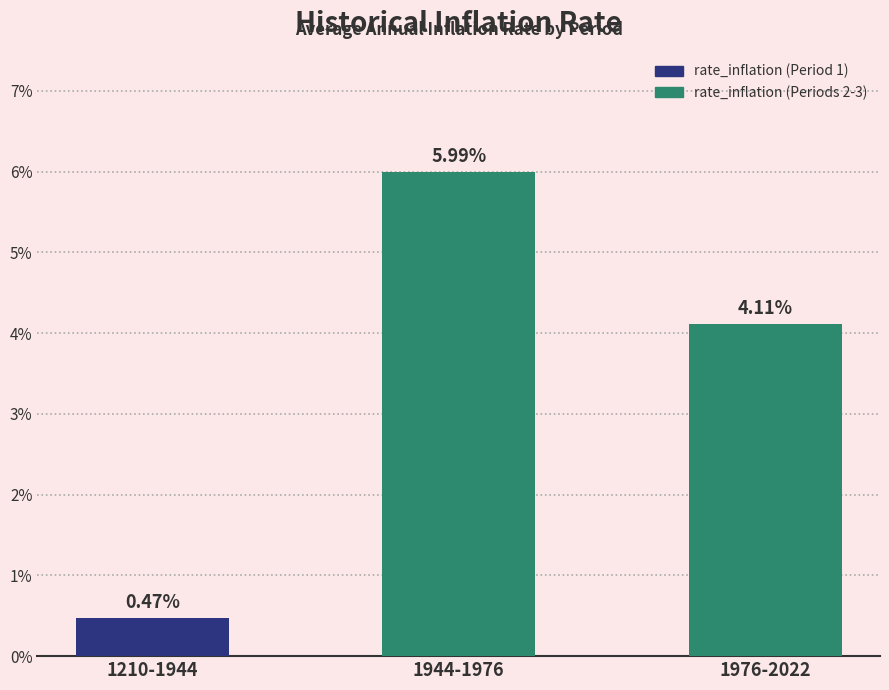

At which category does the chart reach its peak across all series?

1944-1976